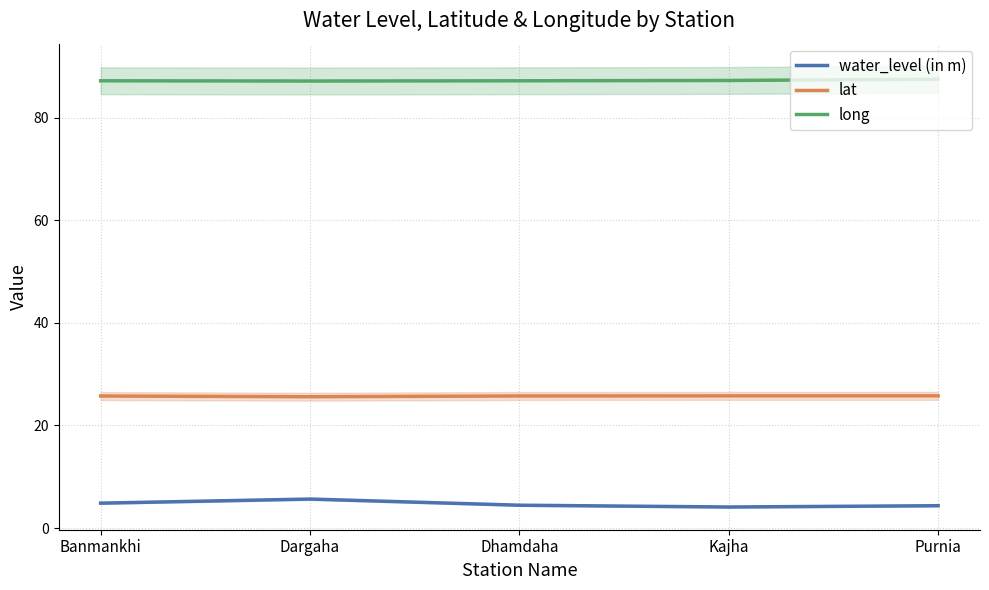

What is the value of the long point at the 5th from the left?

87.5